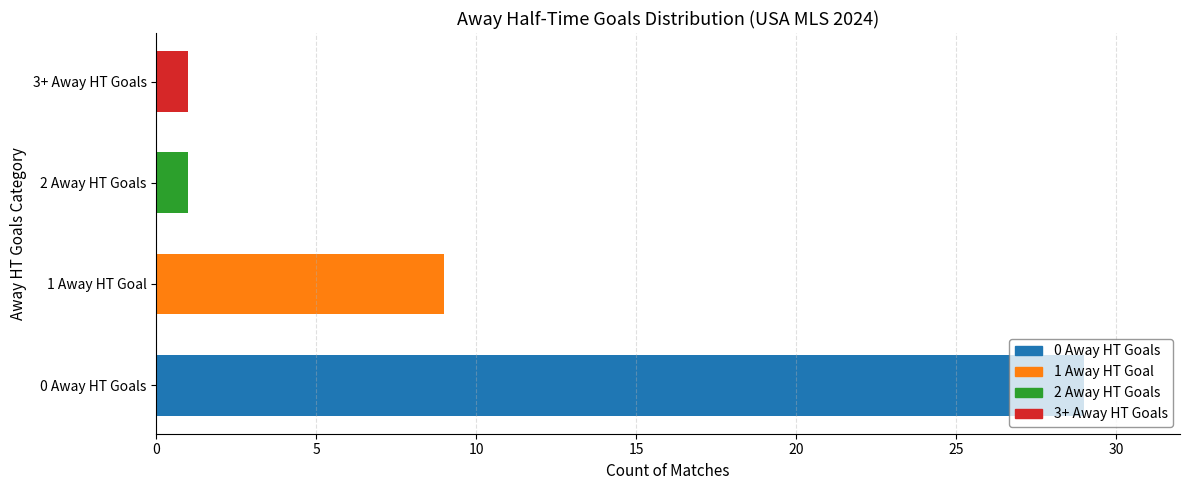

At how many categories does at least one series exceed 14?

1